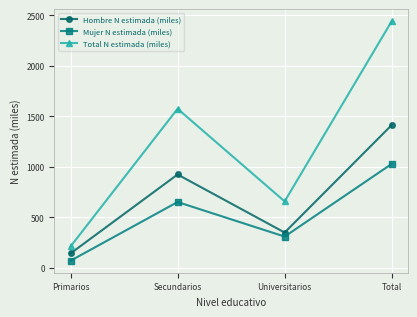

Is it true that Mujer N estimada (miles) equals 1417.0 at Total?

False